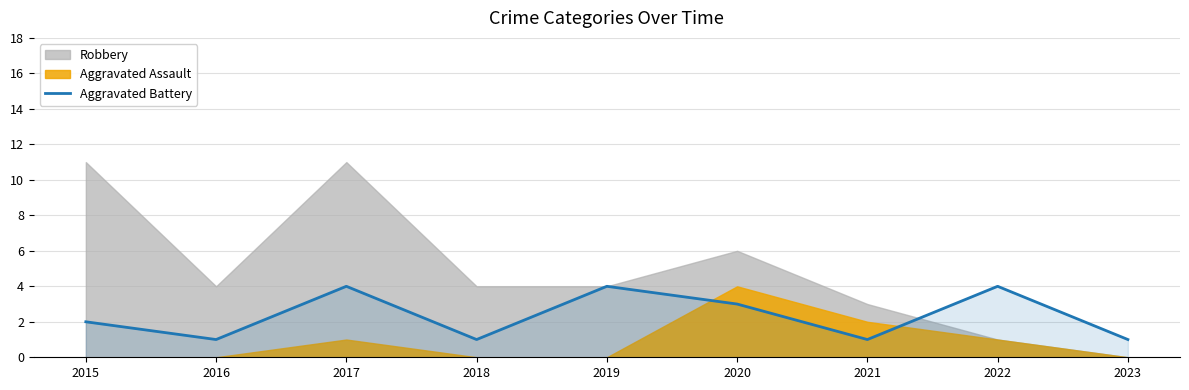

Between 2019 and 2022, which is larger?

2019